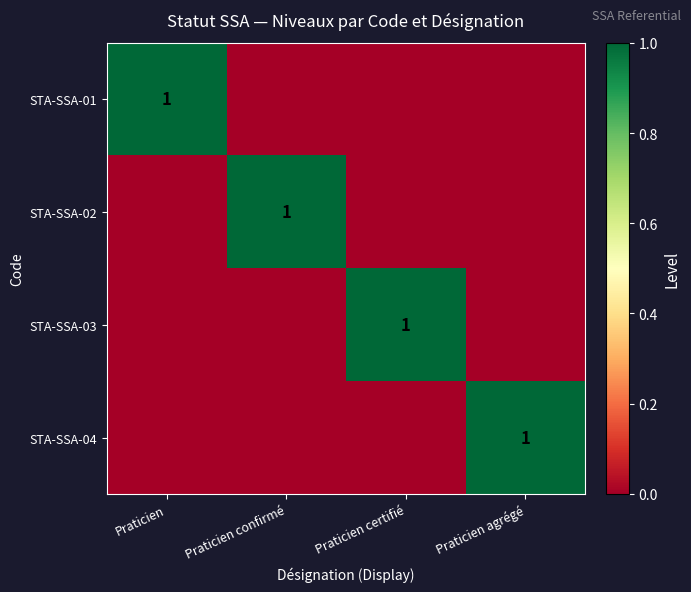

The value of STA-SSA-01 at Praticien is 0. True or false?

False